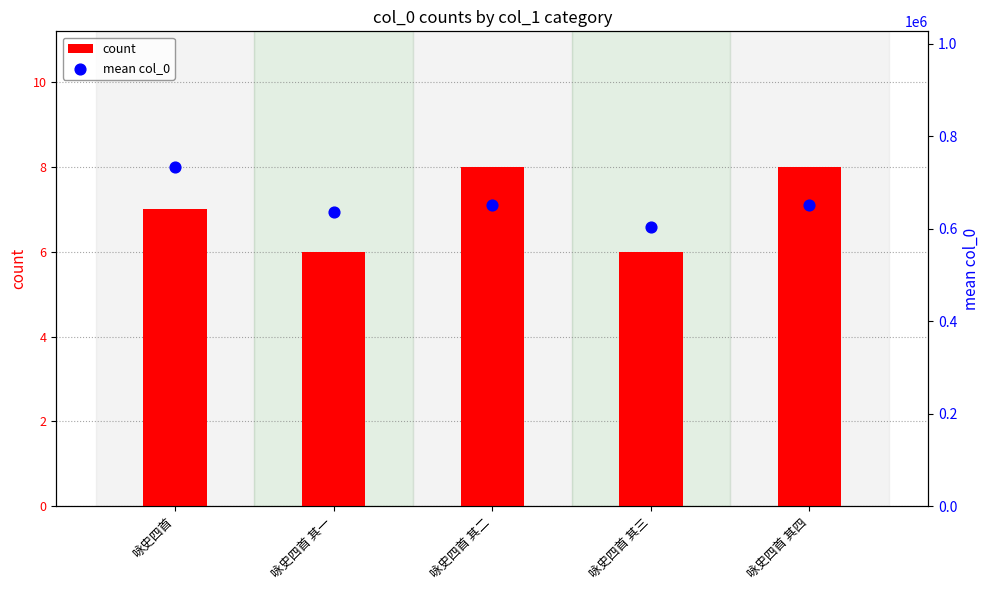

What are all the series names shown in the legend?

count, mean col_0